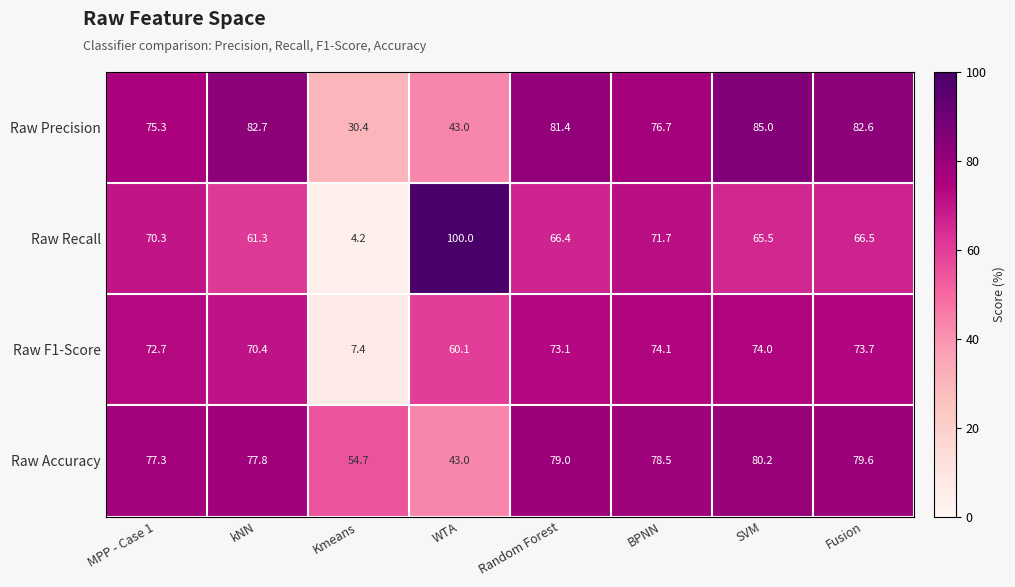

What is the difference between the second highest and second lowest values in the Raw Accuracy series?

24.9